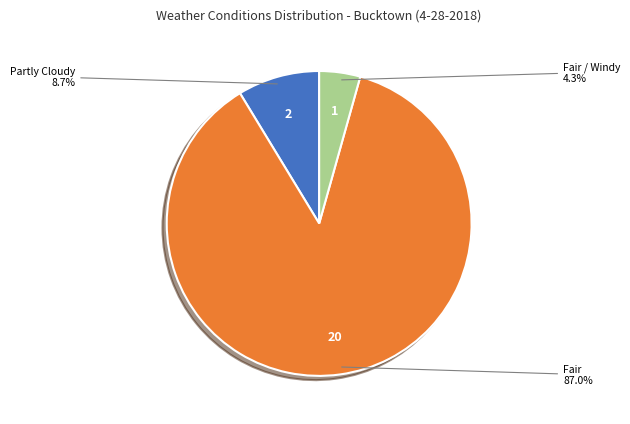

How many slices are in this pie chart?

3